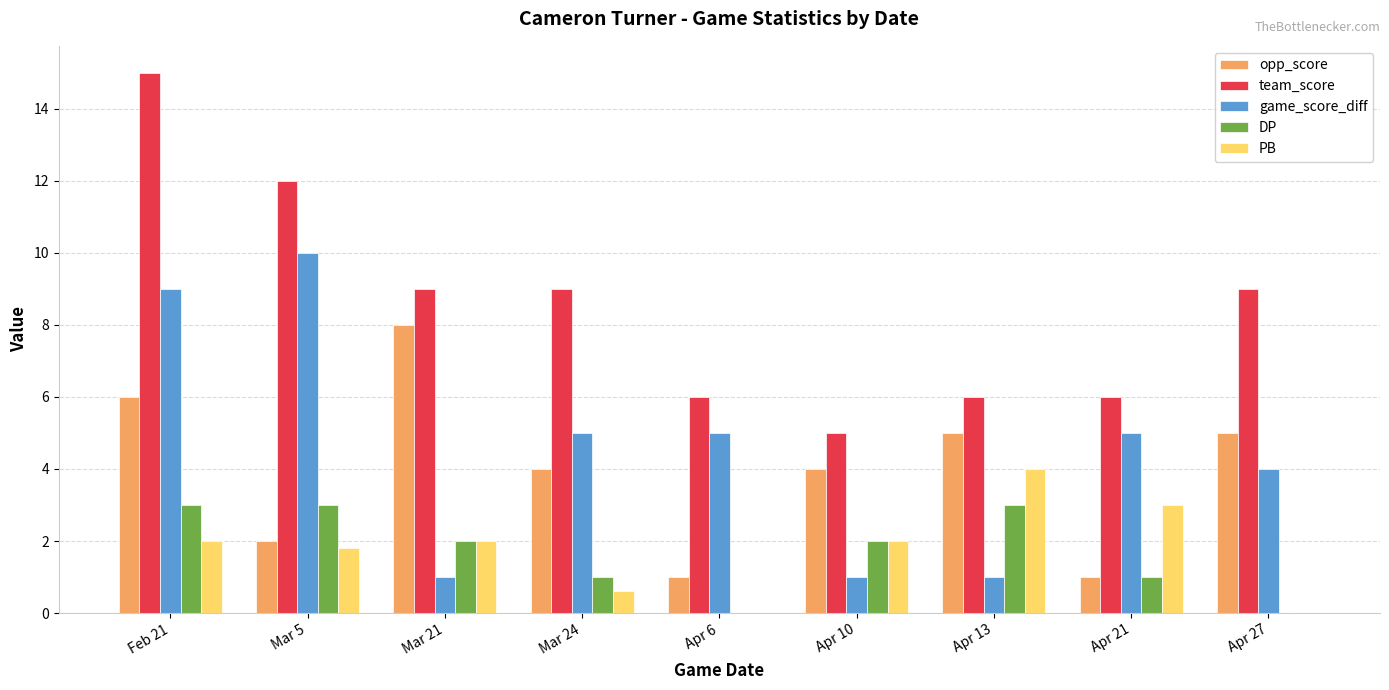

Count the number of categories in the chart.

9